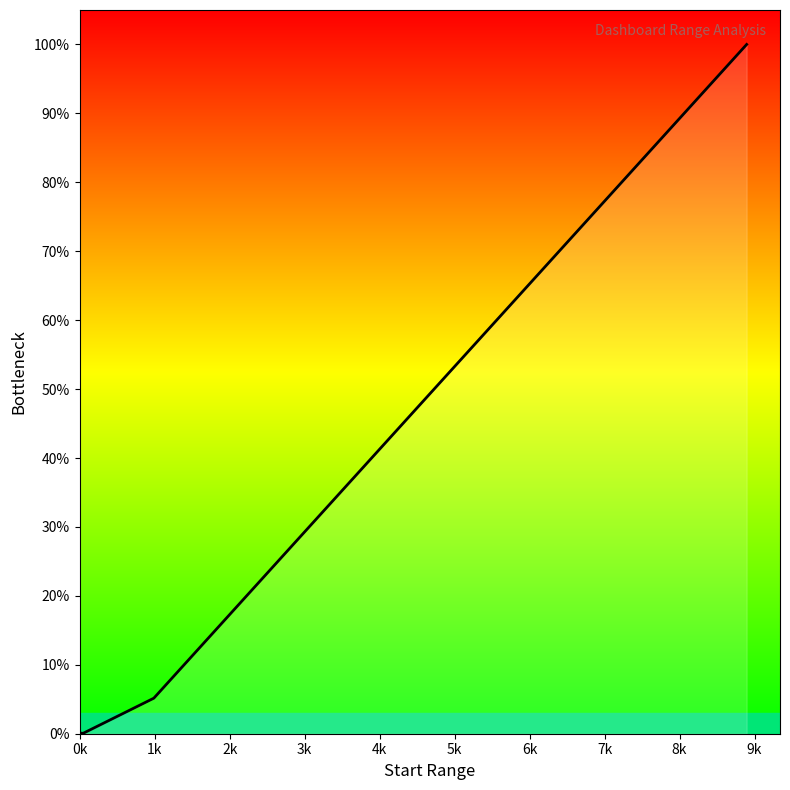

What is the average value?

26.3